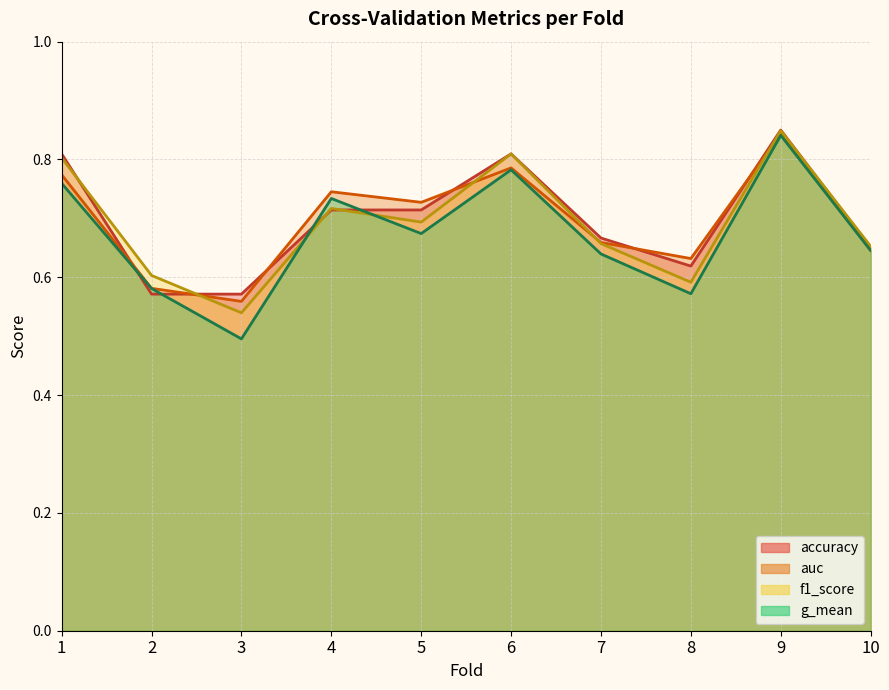

Read the auc value at 2.

0.6